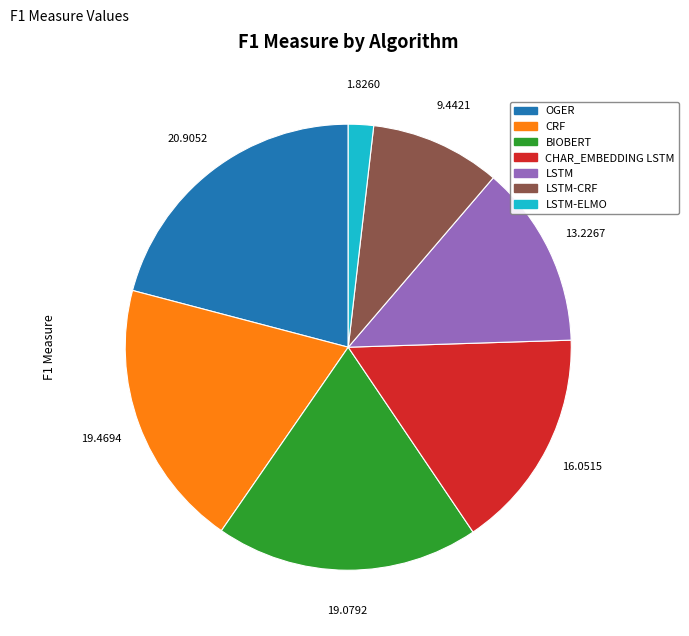

How many segments does this pie chart have?

7